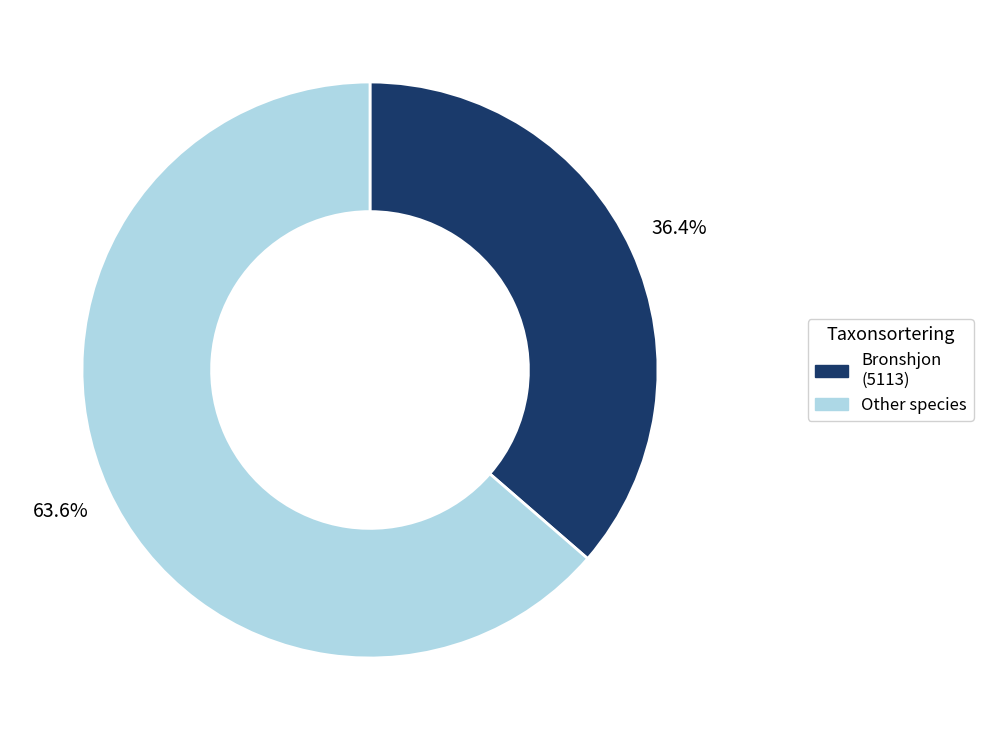

Does any single category account for the majority?

Yes